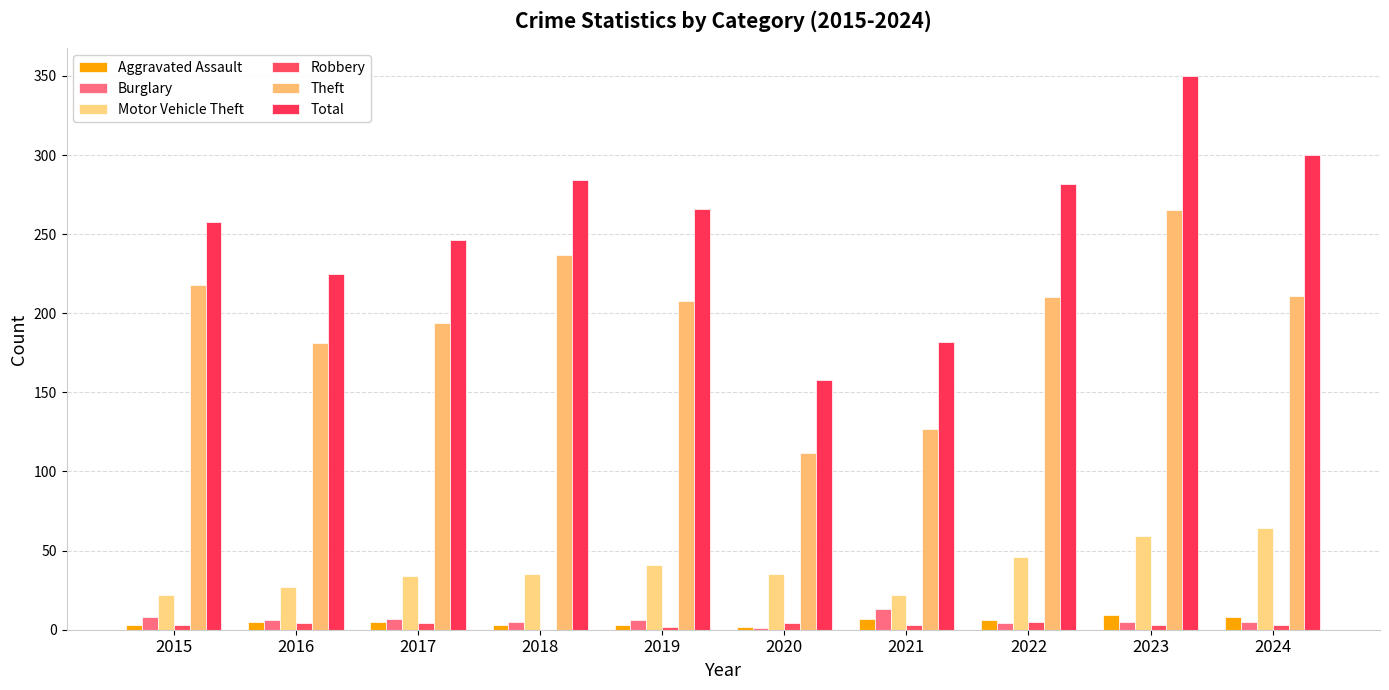

Count the number of categories in the chart.

10